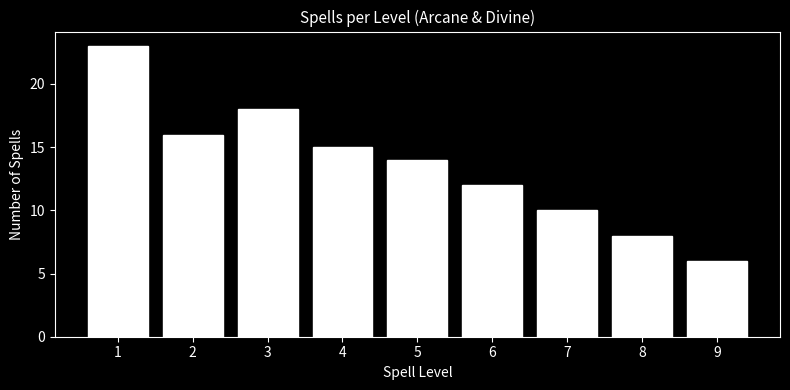

Reading left to right, list all the values displayed in this chart.

1=23	2=16	3=18	4=15	5=14	6=12	7=10	8=8	9=6